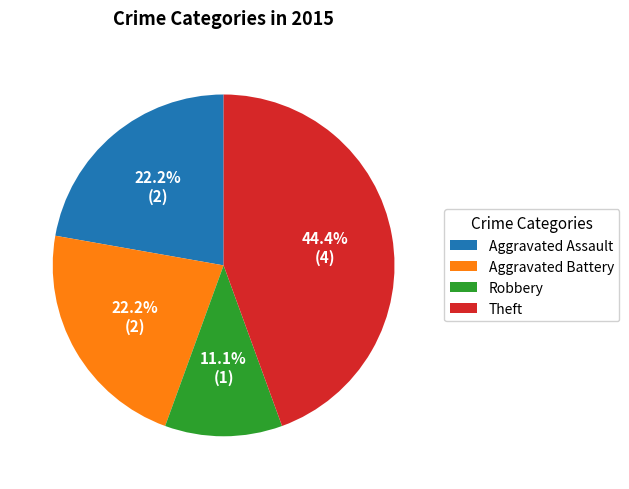

Is there a majority slice in this chart?

No